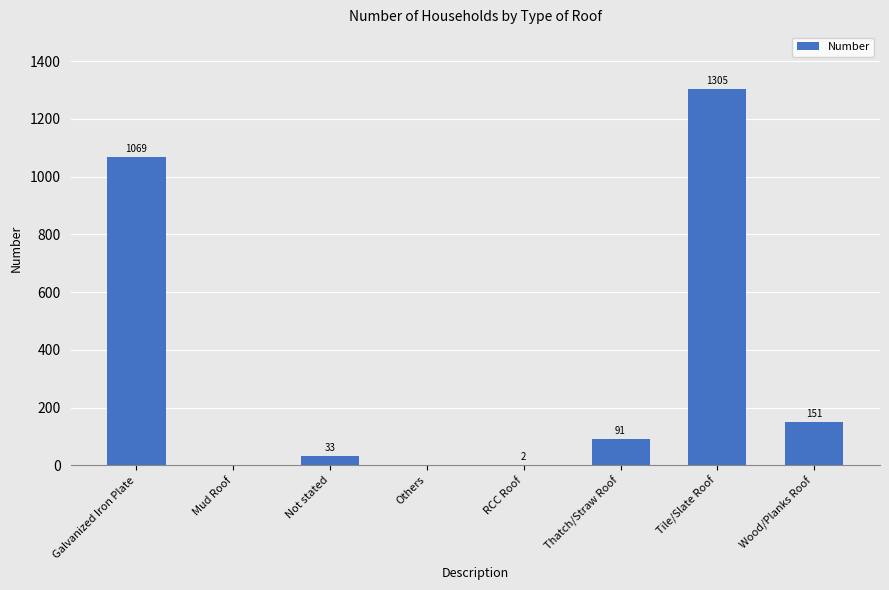

How many values are above zero?

6